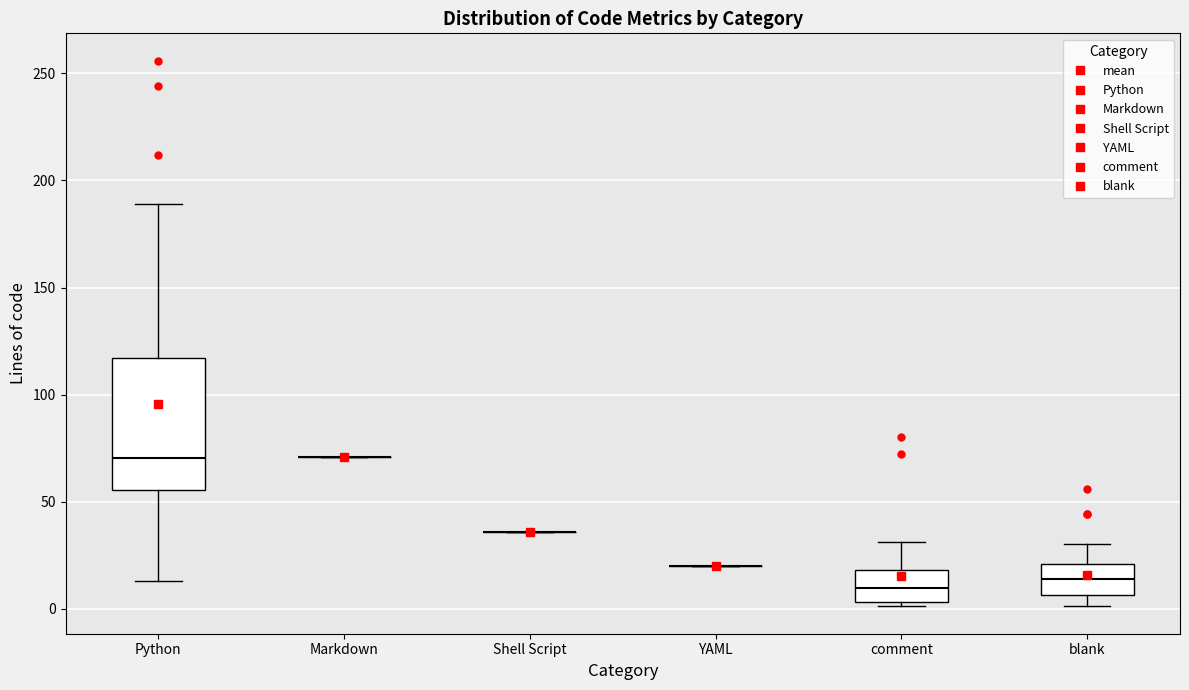

Reading left to right, transcribe this box plot: for each box, give where its median line is, the range the box spans, and where its two whiskers end, as read against the y-axis. The values are not printed on the chart, so give them approximately, as read against the axis.

Python: median 70, box 55 to 115, whiskers 15 to 190
Markdown: box collapsed to a line at 70, whiskers 70 to 70
Shell Script: box collapsed to a line at 35, whiskers 35 to 35
YAML: box collapsed to a line at 20, whiskers 20 to 20
comment: median 10, box 5 to 20, whiskers 0 to 30
blank: median 15, box 5 to 20, whiskers 0 to 30